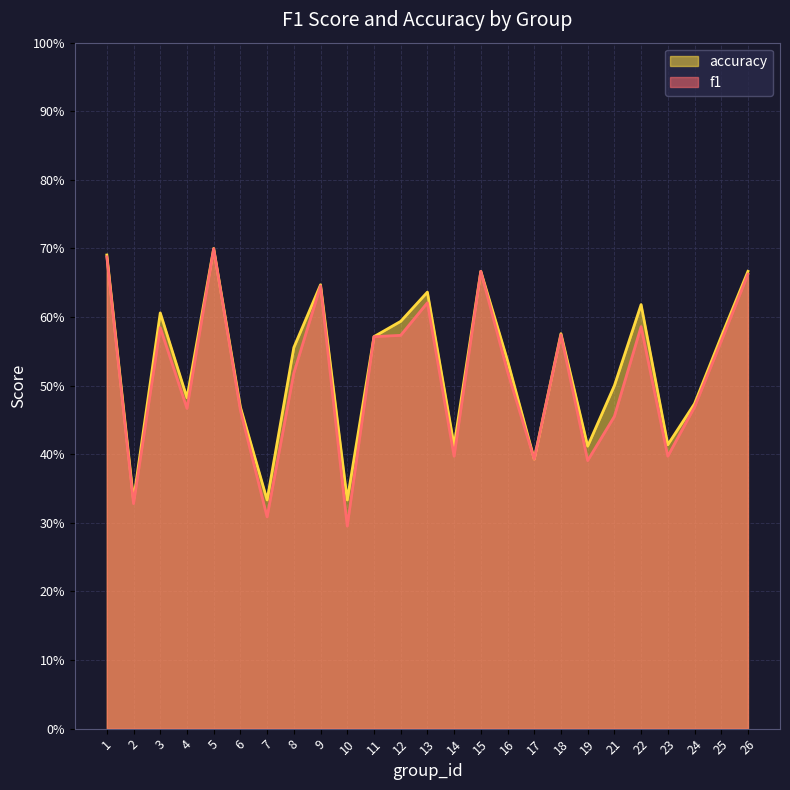

True or false: accuracy and f1 cross at least once.

False